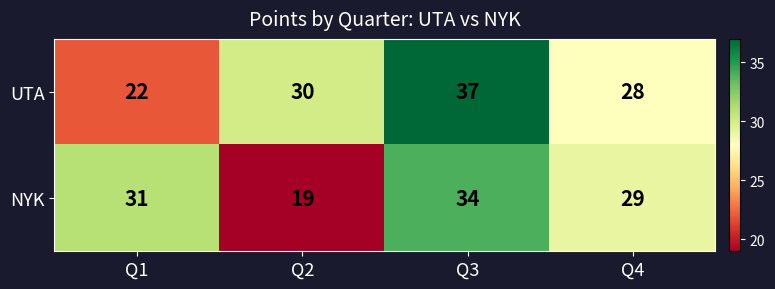

At which label is NYK closest to 26?

Q4